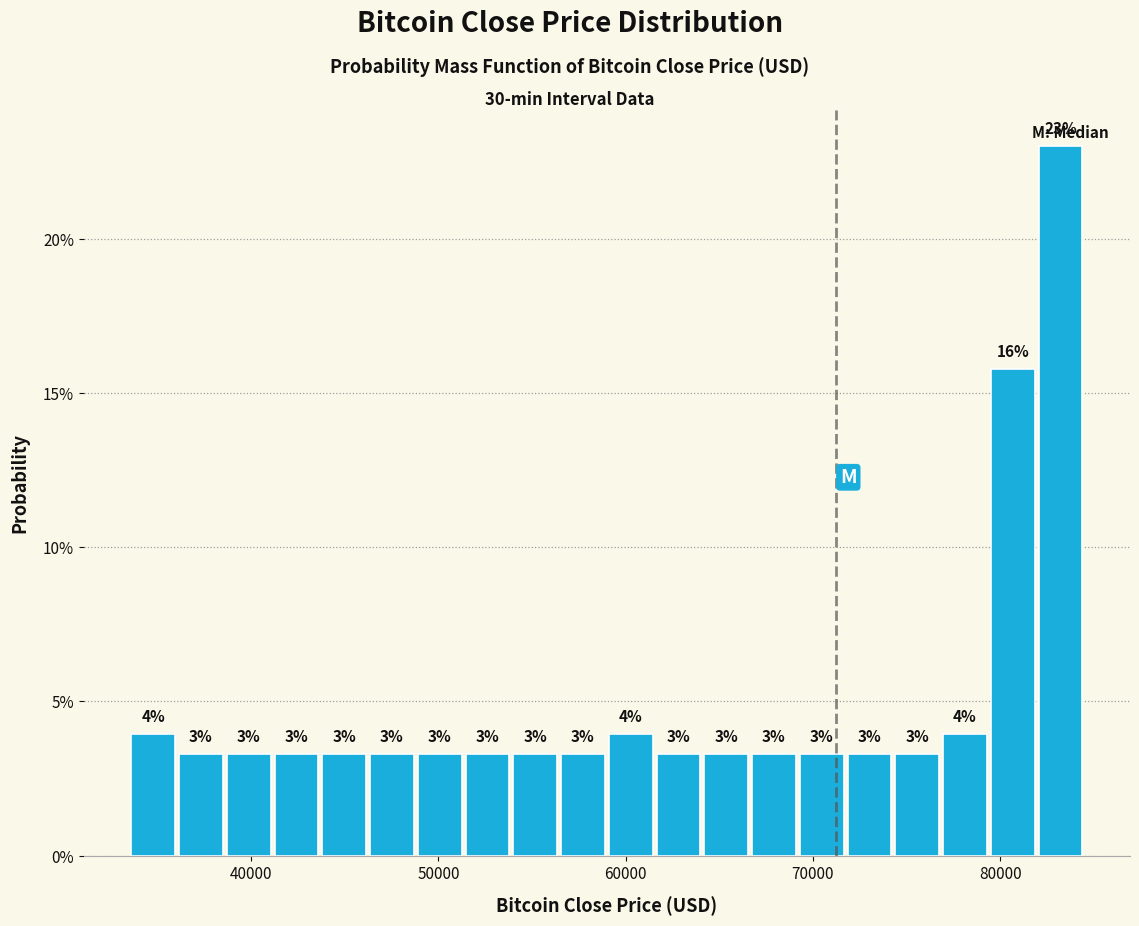

Around what value on the x-axis is the tallest bar? Give the approximate position of its centre, as read against the axis.

83000